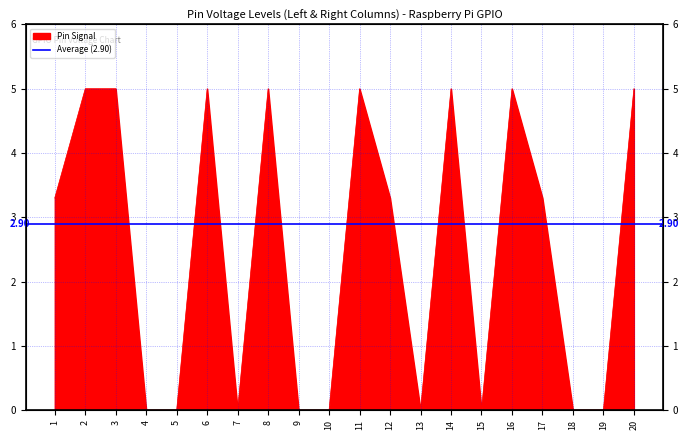

How many categories are shown in the chart?

20